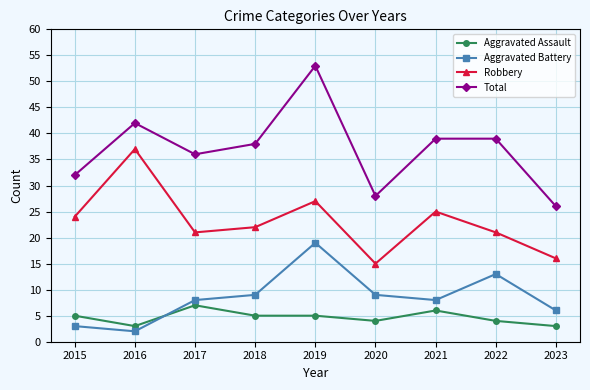

What is the total value across all series at 2022?

77